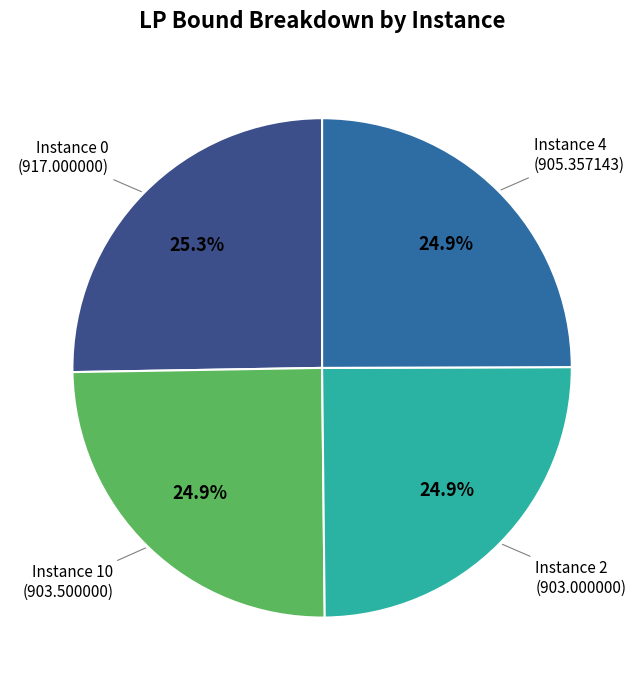

Is there any slice that represents more than half of the pie?

No